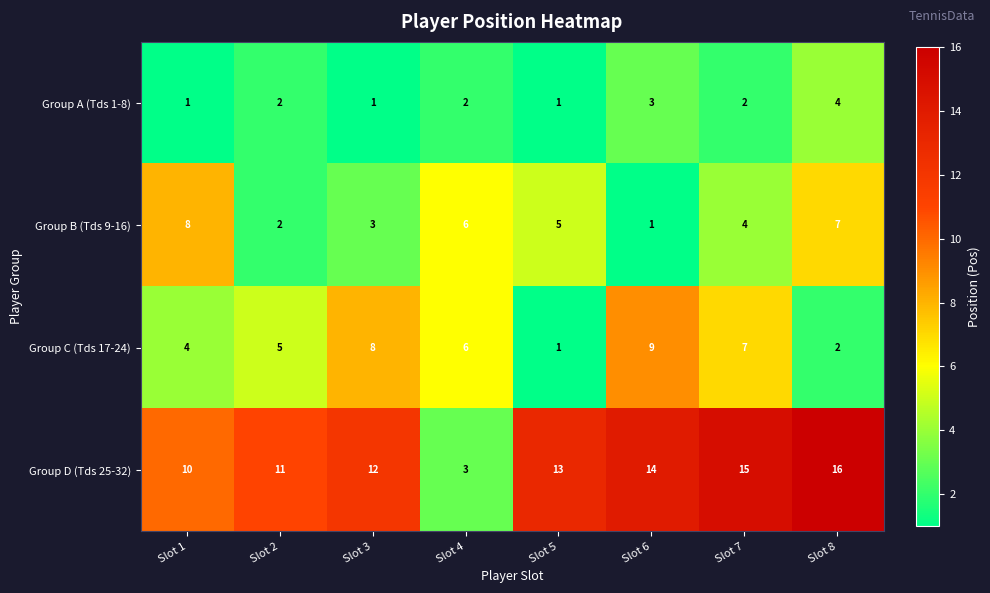

What is the maximum value for Group B (Tds 9-16)?

8